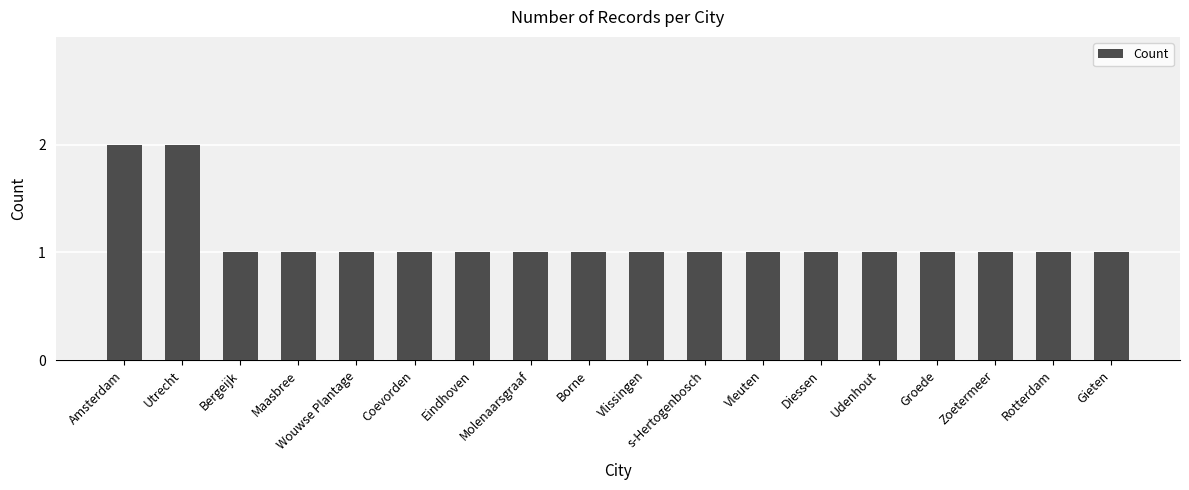

Read the value at Diessen.

1